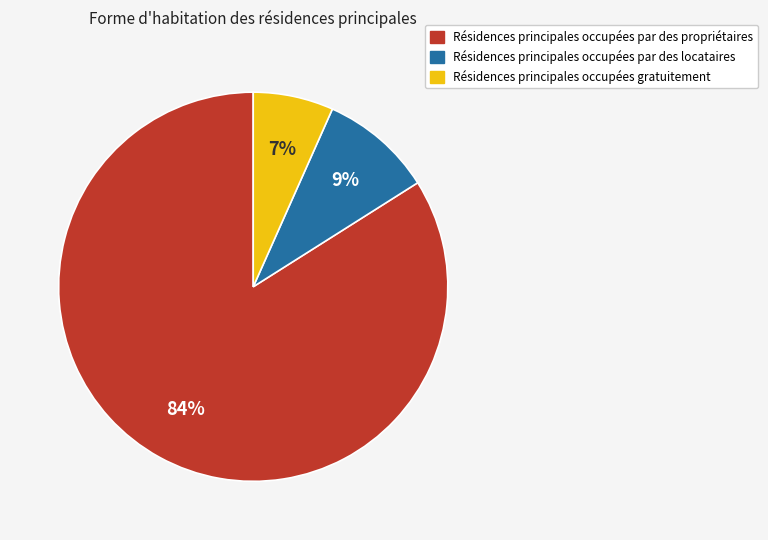

What is the largest slice in the pie chart?

Résidences principales occupées par des propriétaires